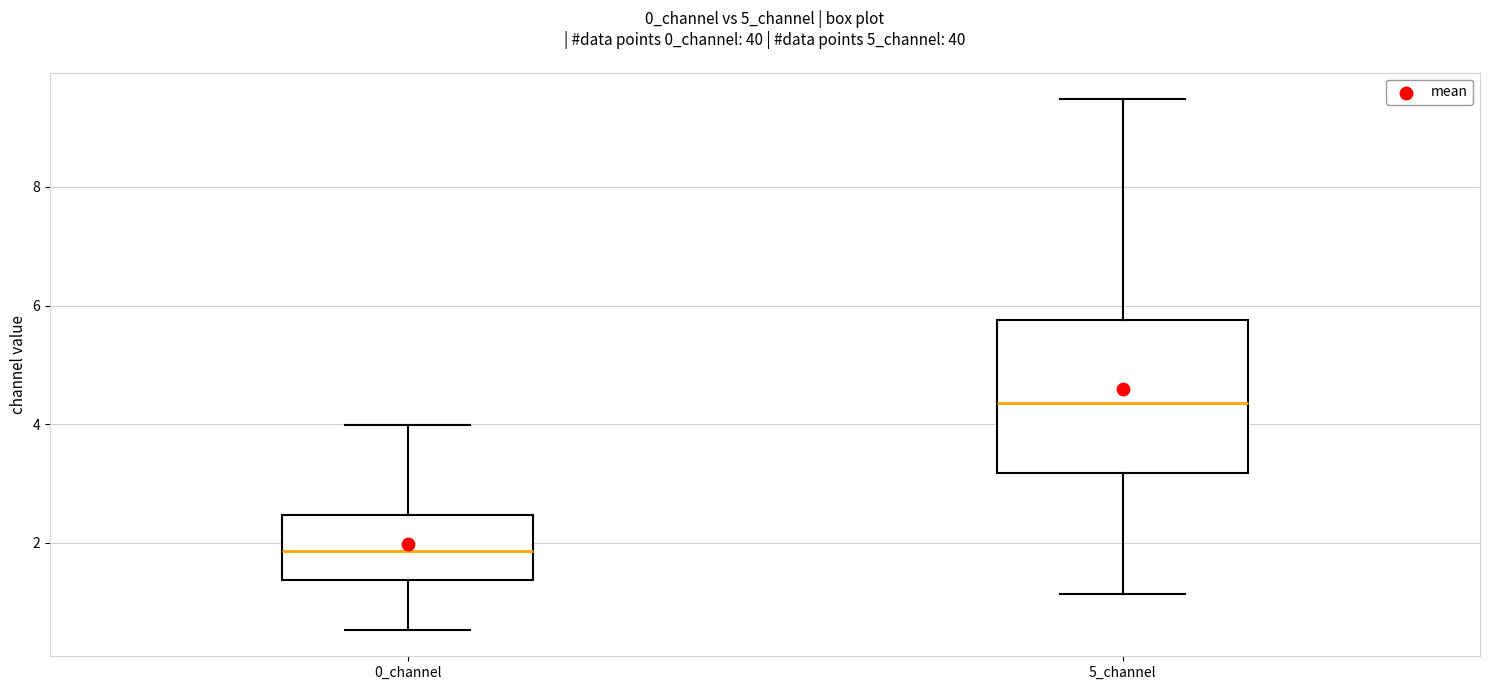

Which box's median line is the lowest?

0_channel